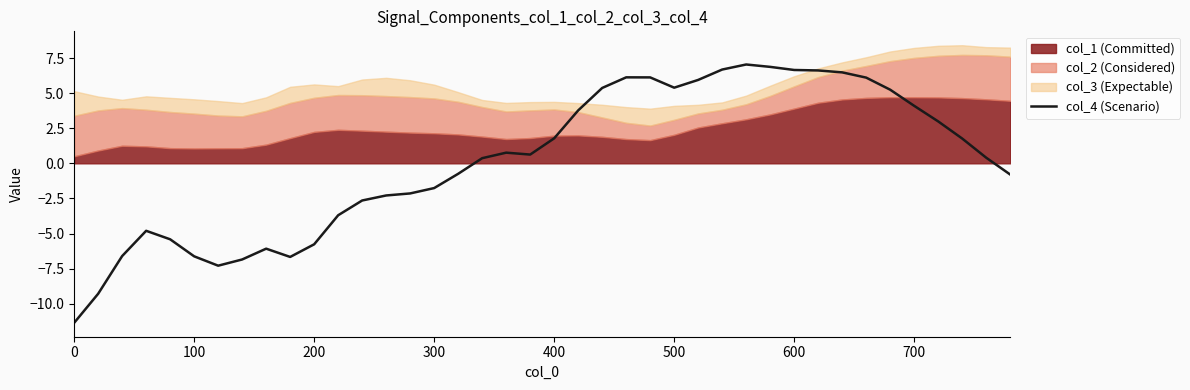

What is the maximum value for col_4 (Scenario)?

7.0